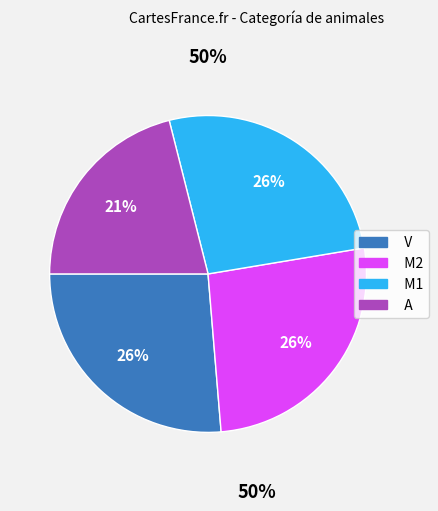

Do A and V together represent more than half of the pie?

No